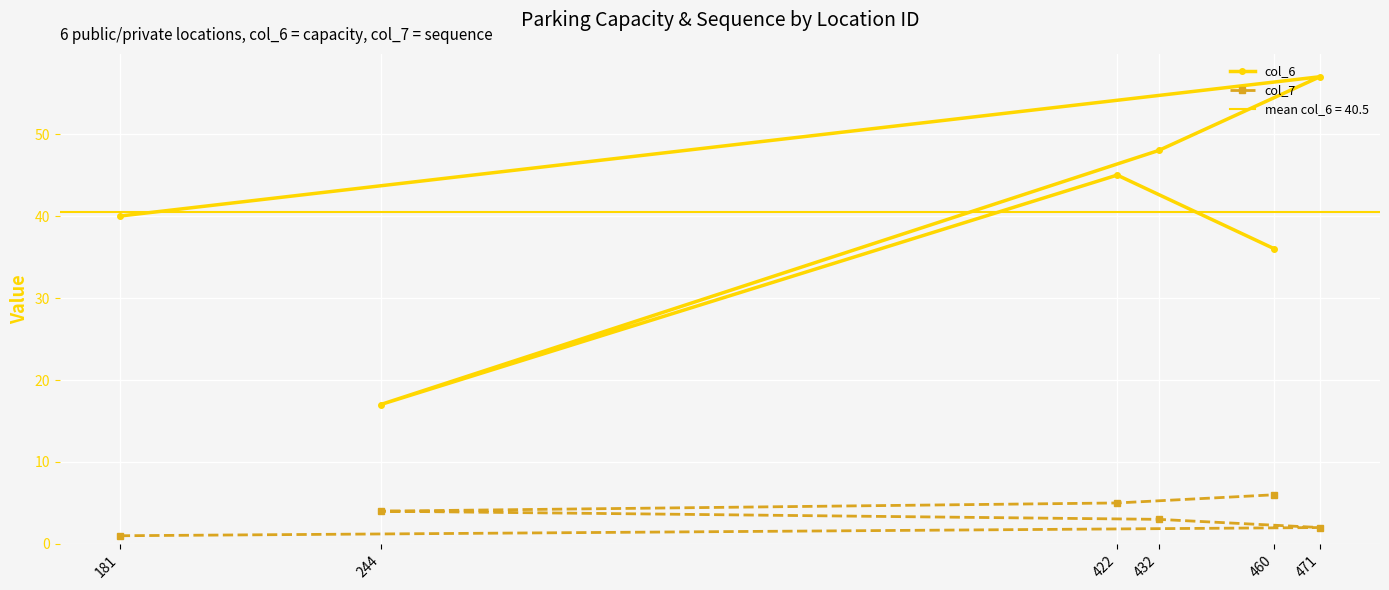

At how many categories does at least one series exceed 24?

5